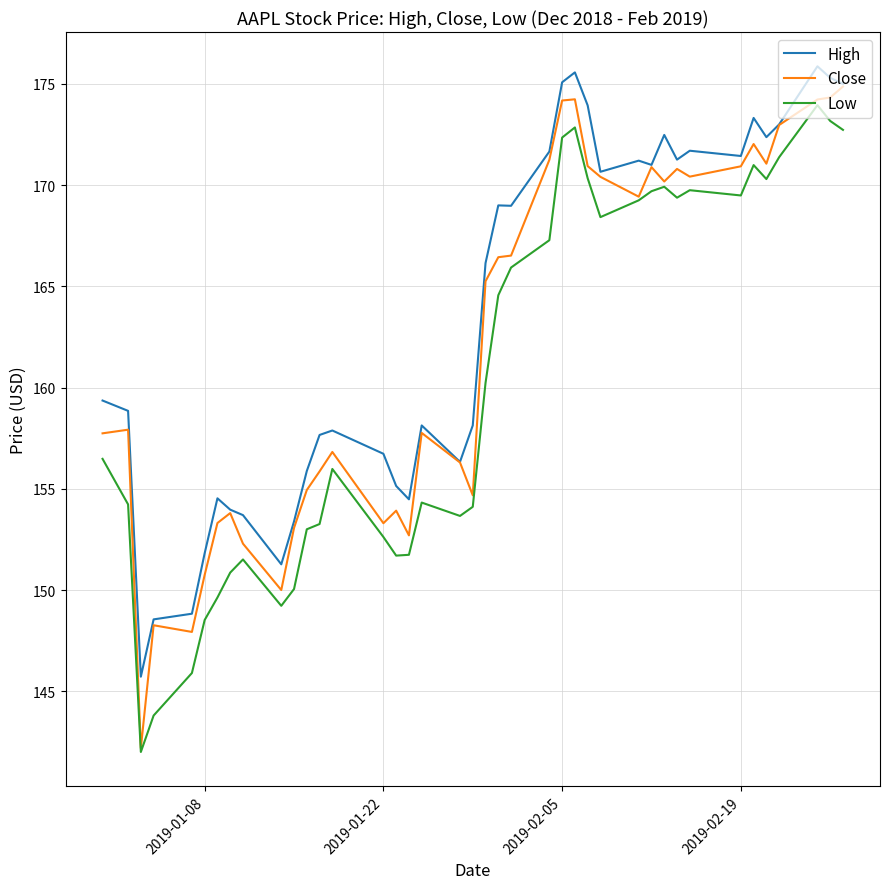

True or false: High and Low intersect in this chart.

False